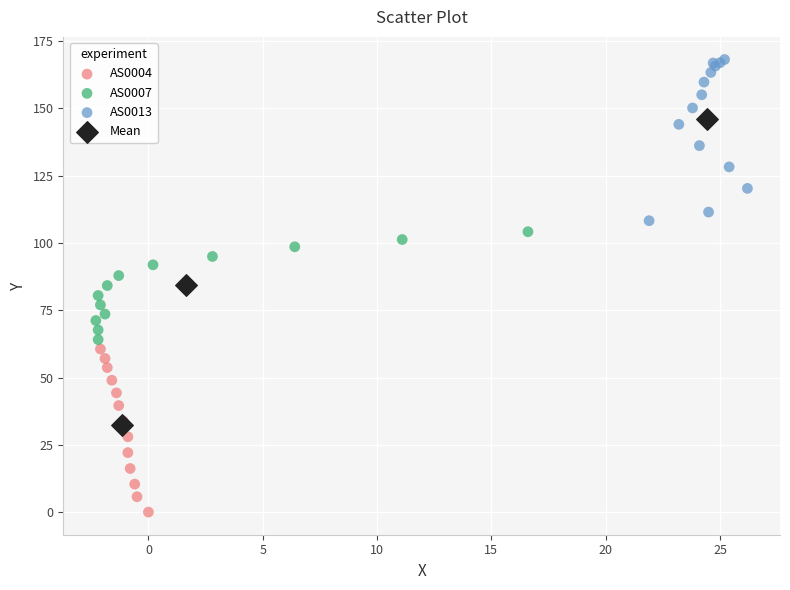

Which series reaches the minimum Y coordinate?

AS0004